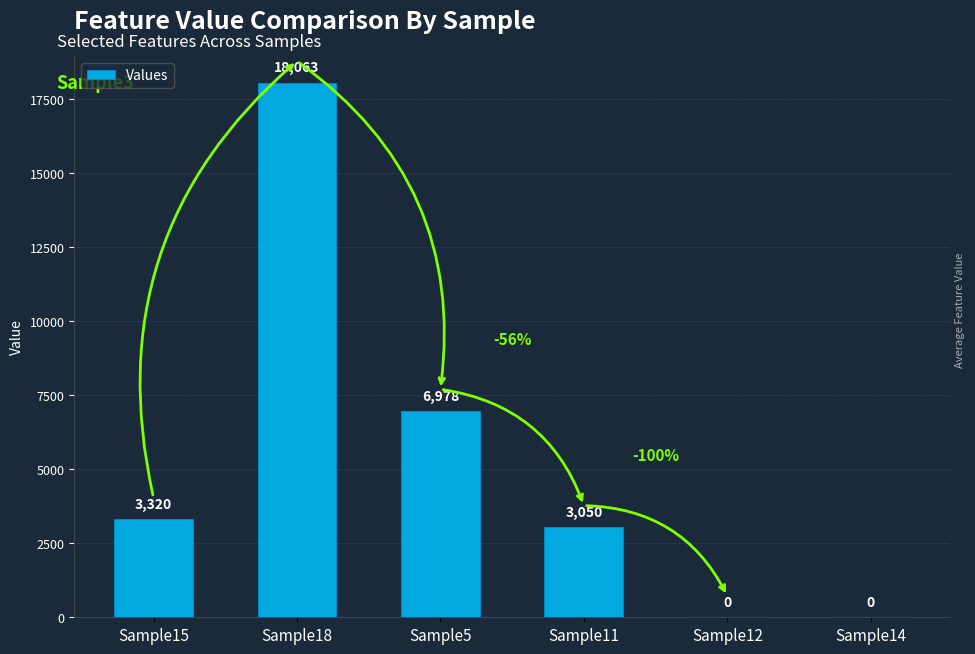

Is it true that the value at Sample14 is -11963?

False